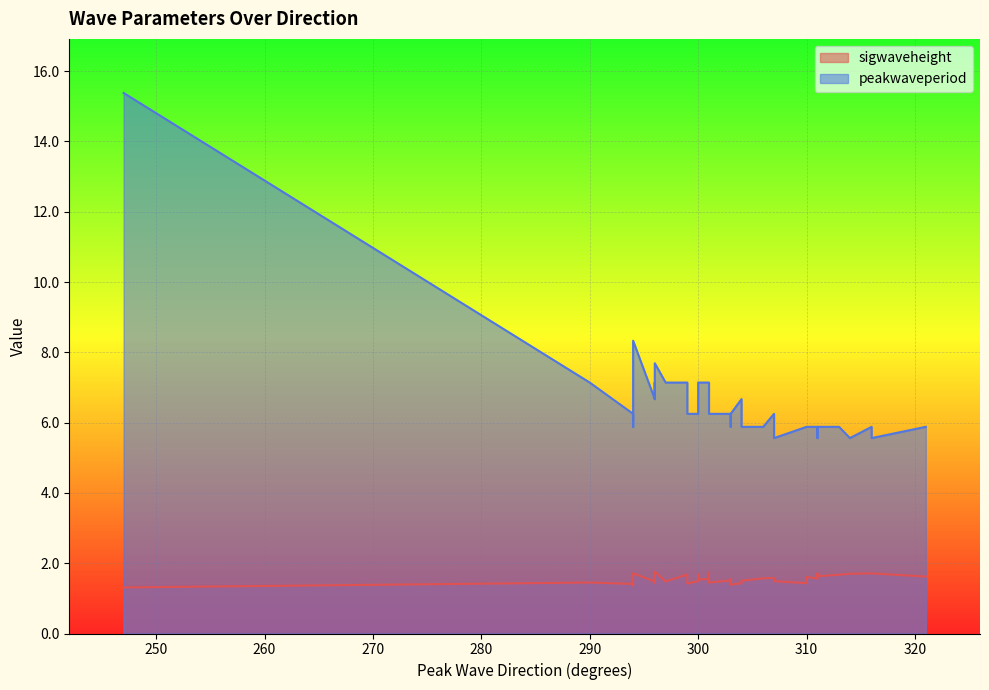

What is the difference between the highest and lowest values at 296?

5.2